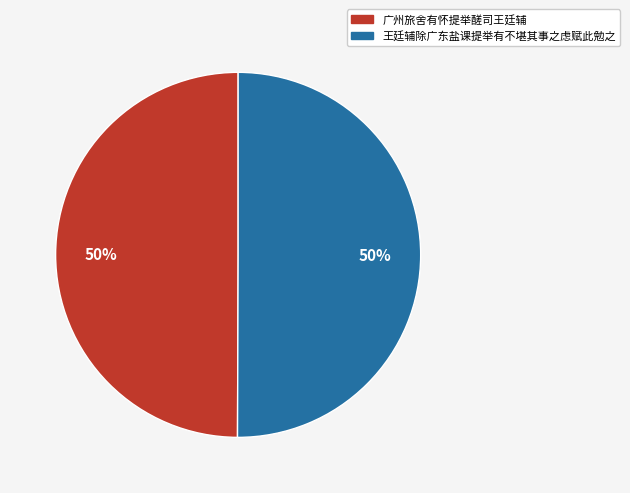

What is the ratio of the value at 王廷辅除广东盐课提举有不堪其事之虑赋此勉之 to the value at 广州旅舍有怀提举醝司王廷辅?

1.0